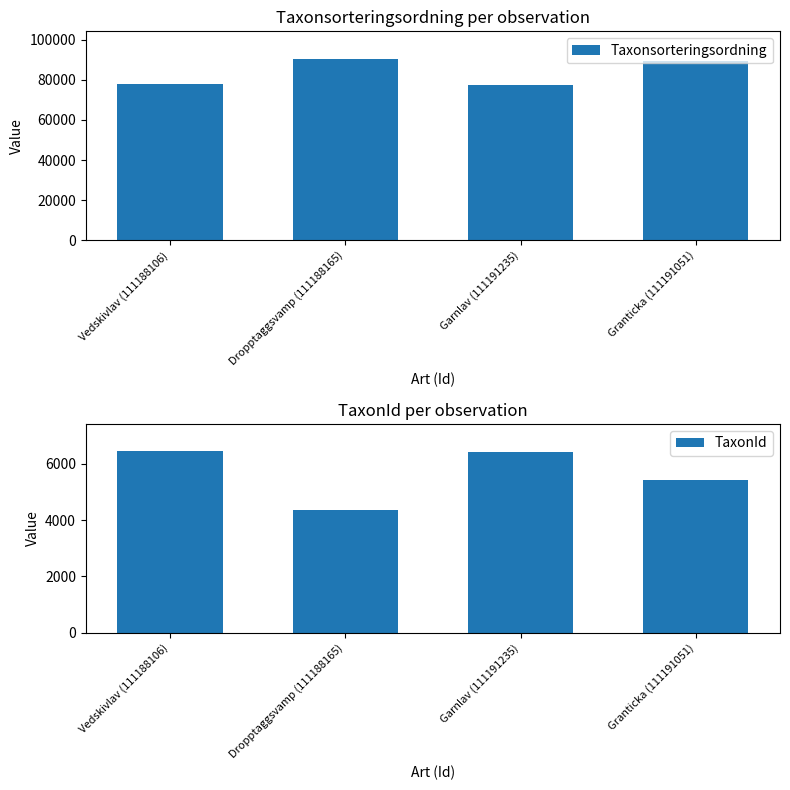

How many bars are there in total?

8